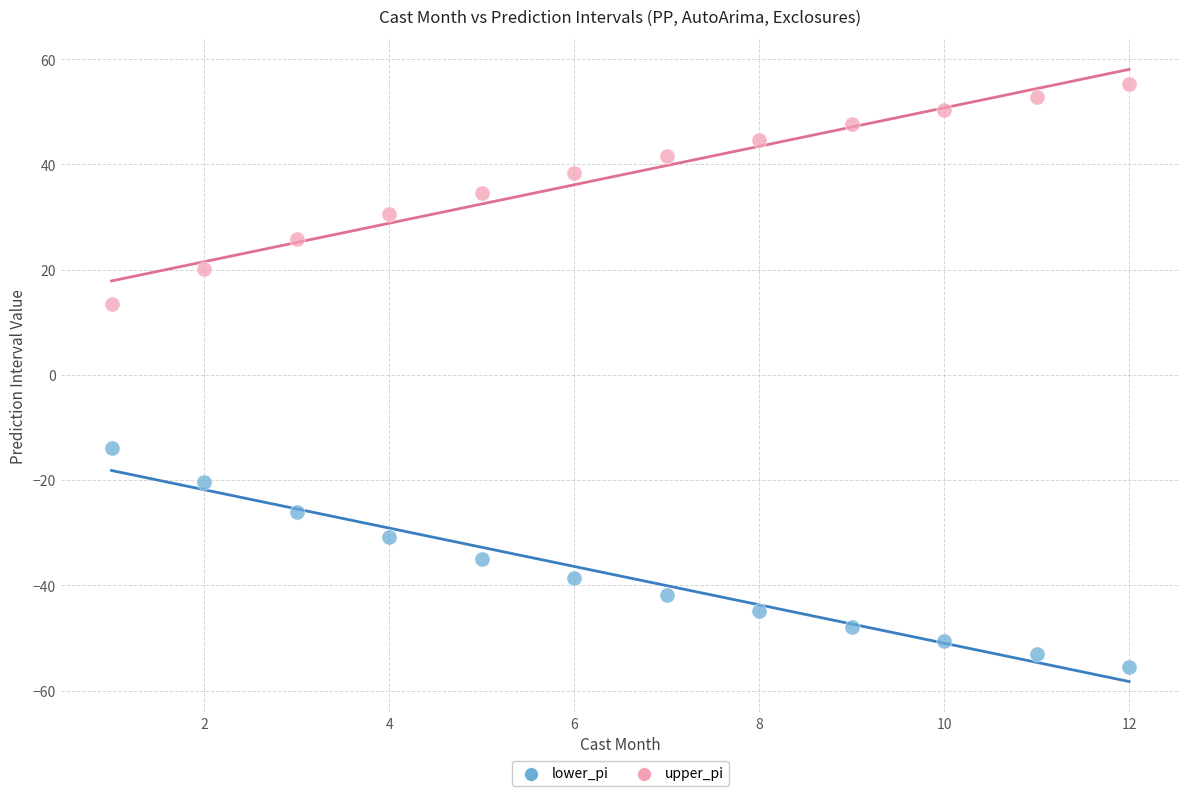

Which series contains the lowest Y value?

lower_pi